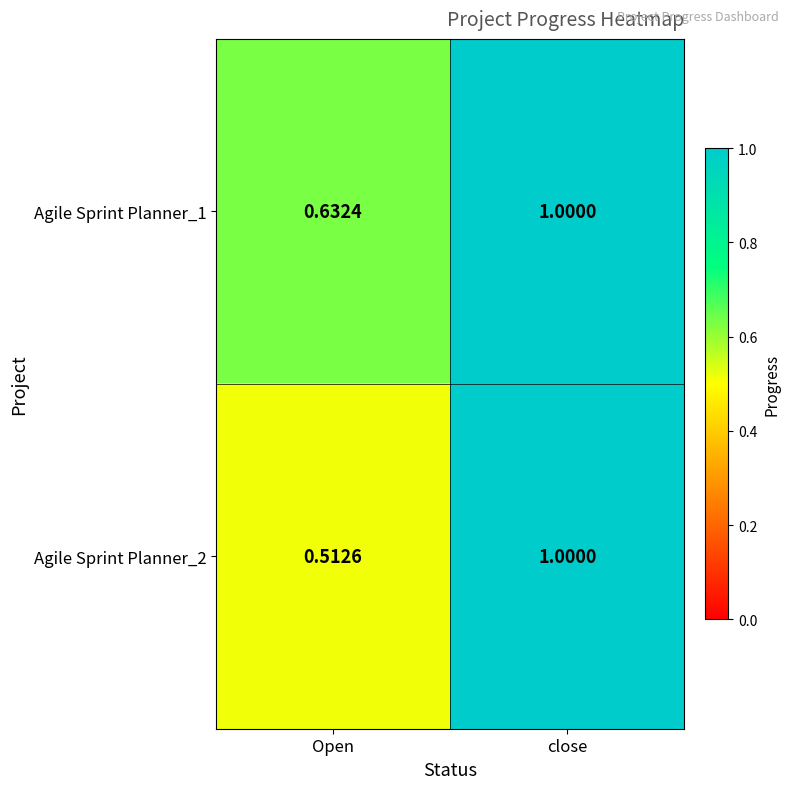

Which series has the largest total across all categories?

Agile Sprint Planner_1